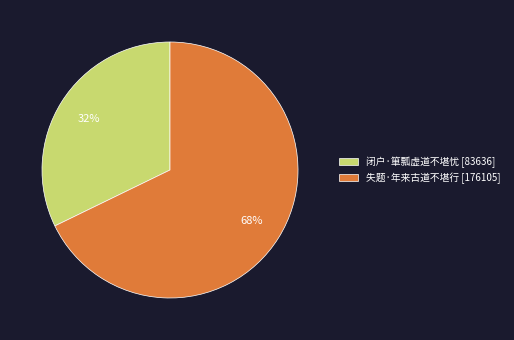

Do 闭户·箪瓢虚道不堪忧 [83636] and 失题·年来古道不堪行 [176105] together represent more than half of the pie?

Yes